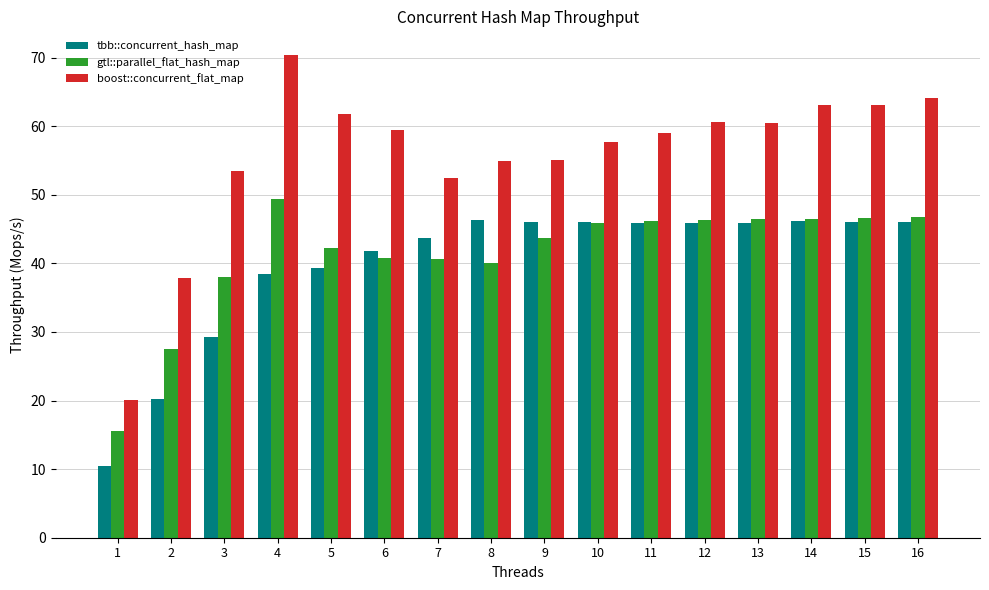

At 16, list the series in order from largest to smallest.

boost::concurrent_flat_map, gtl::parallel_flat_hash_map, tbb::concurrent_hash_map